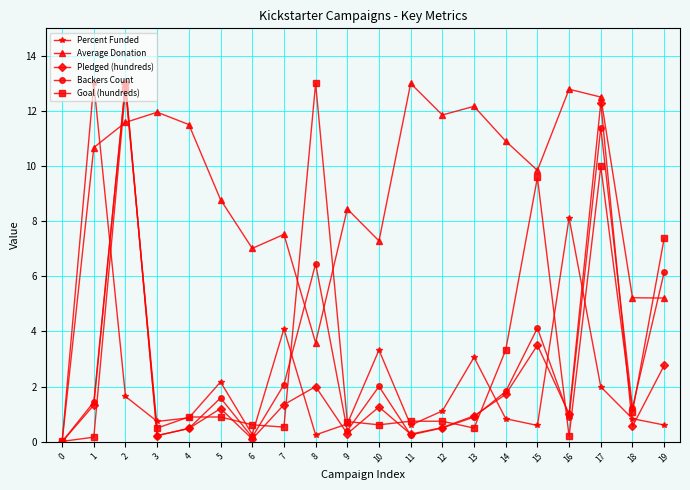

How many data points in Backers Count are less than 1?

9